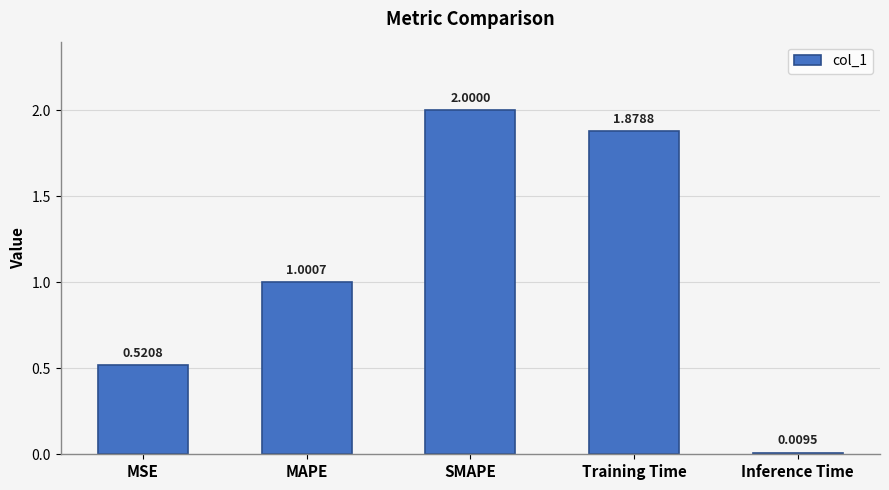

What is the sum of all values?

5.4